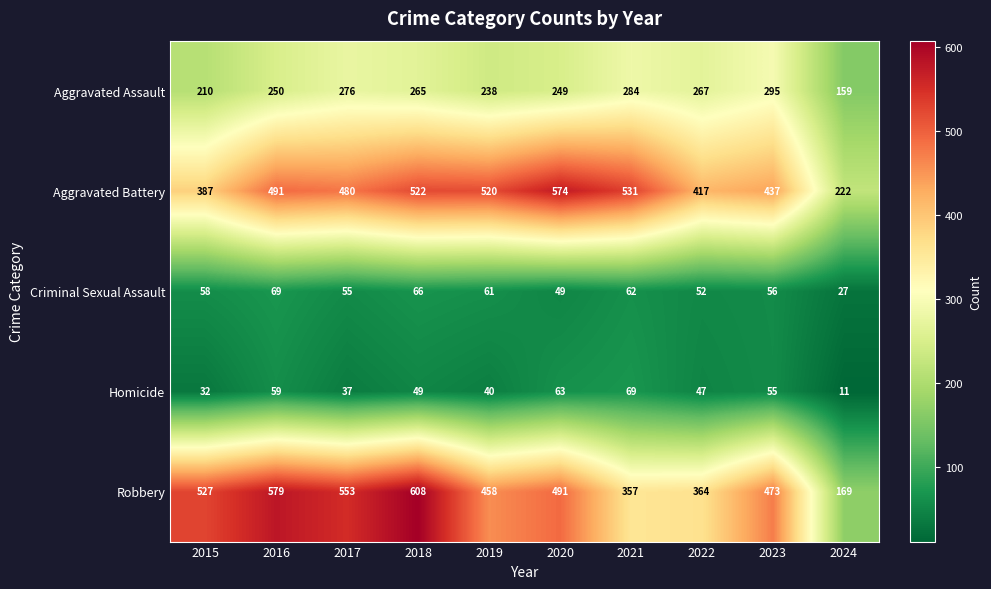

Which series has the largest total across all categories?

Aggravated Battery